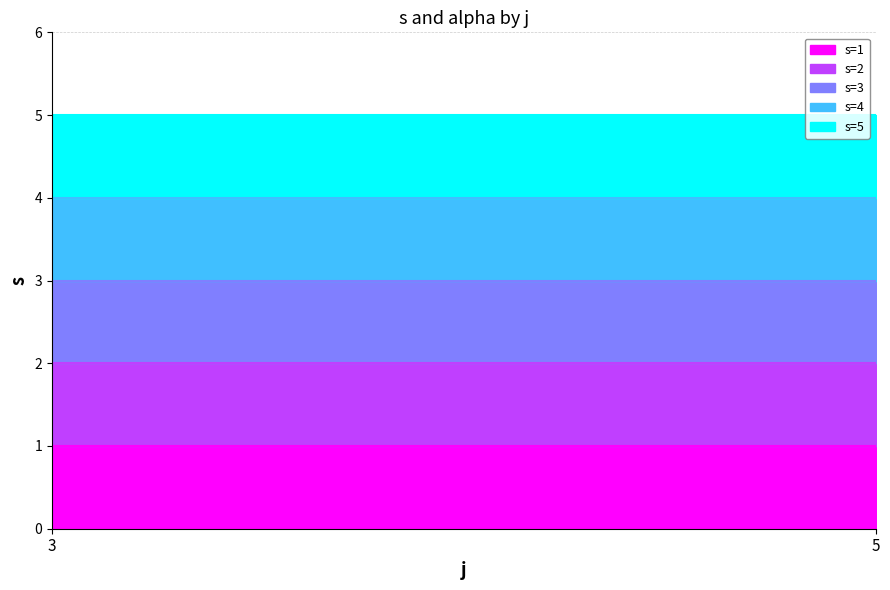

What is the maximum value for s=3?

3